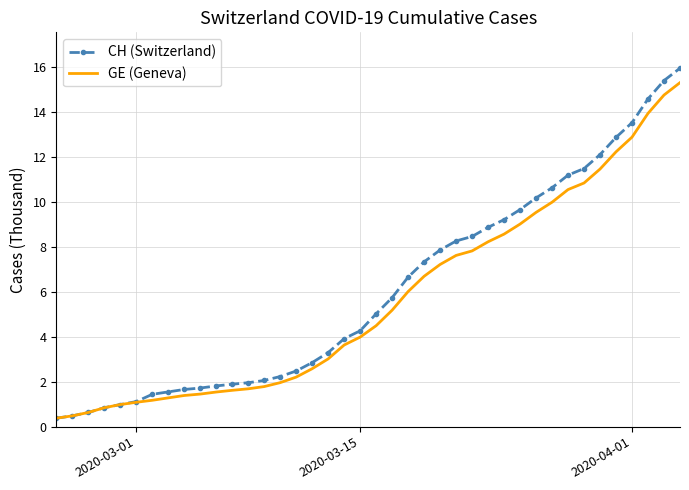

What is the maximum value shown in the chart?

15.9